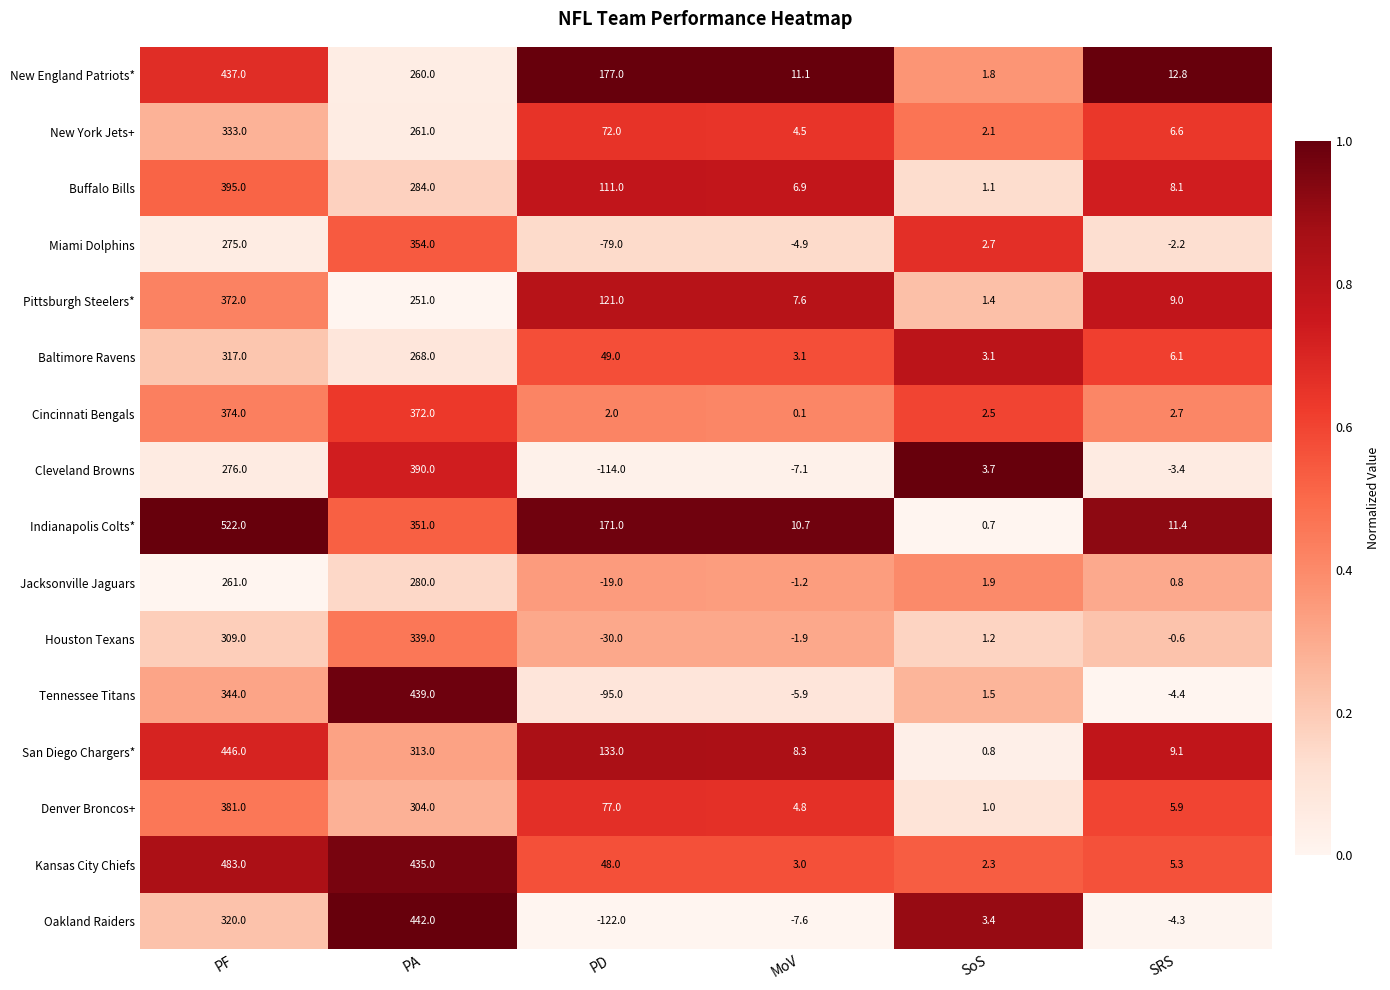

Which series changed the most between PD and MoV?

New England Patriots*